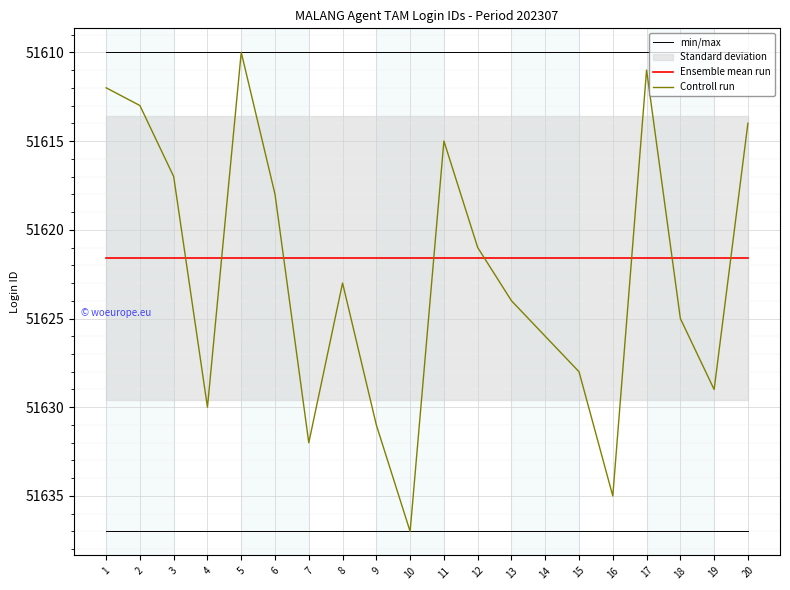

The min/max series shows 87397.0 at 10. True or false?

False